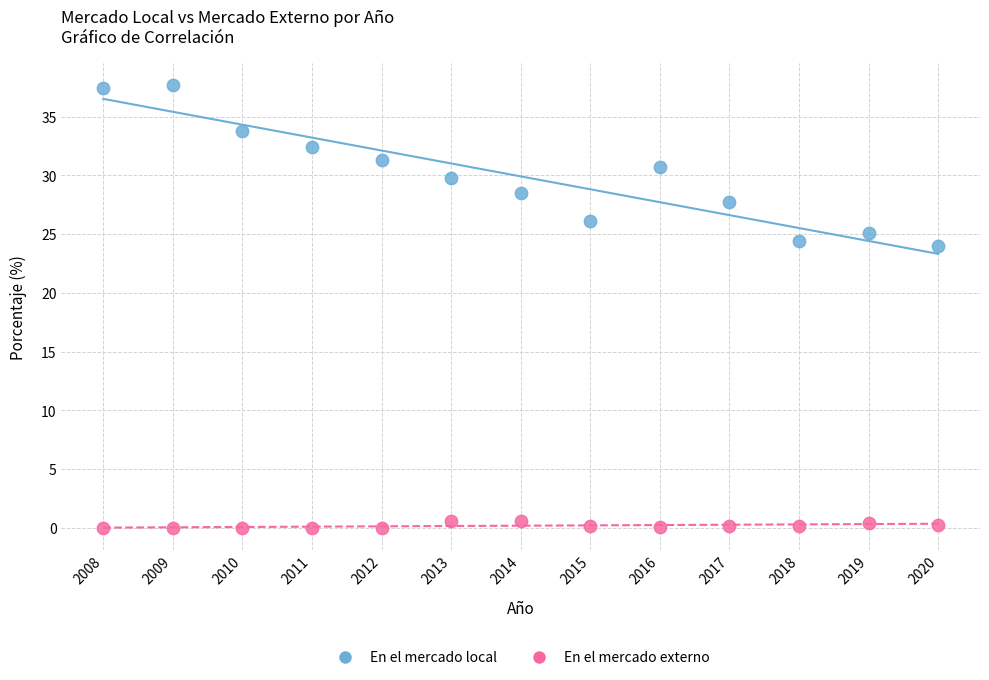

Across all data points, what is the range of Y values (max minus min)?

37.7